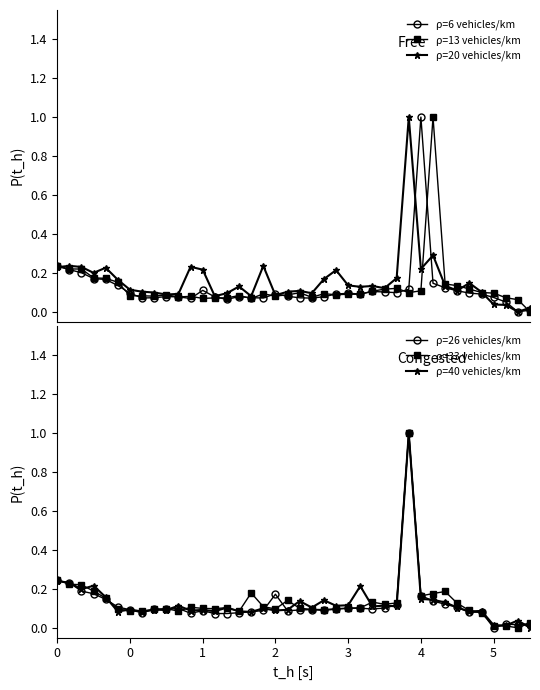

Is it true that ρ=33 vehicles/km equals 1.3 at 29?

False